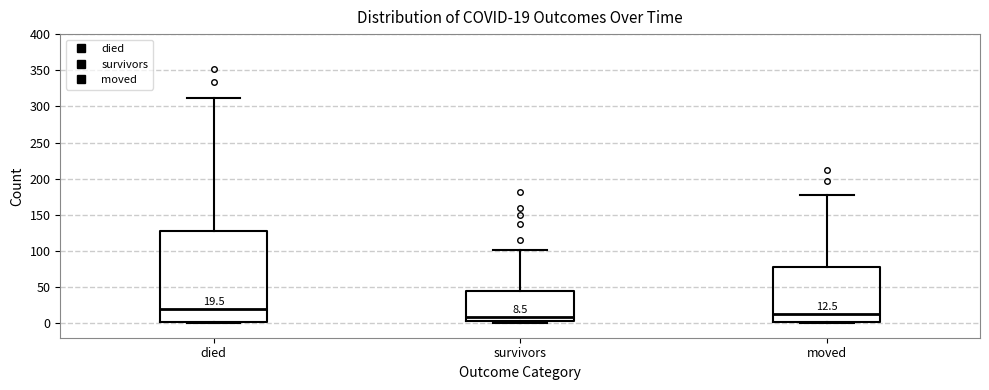

Comparing the boxes themselves (not the whiskers), which one is the tallest?

died